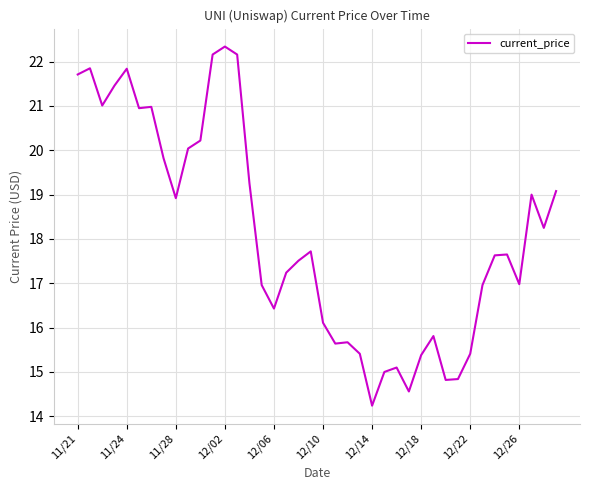

What is the greatest value displayed?

22.3